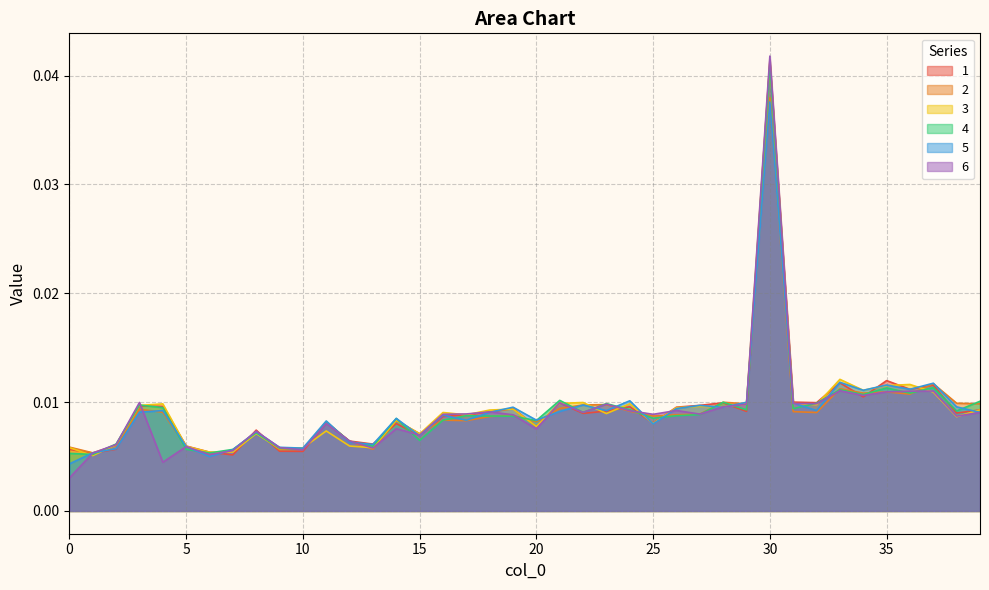

At which label is 2 closest to 0?

6